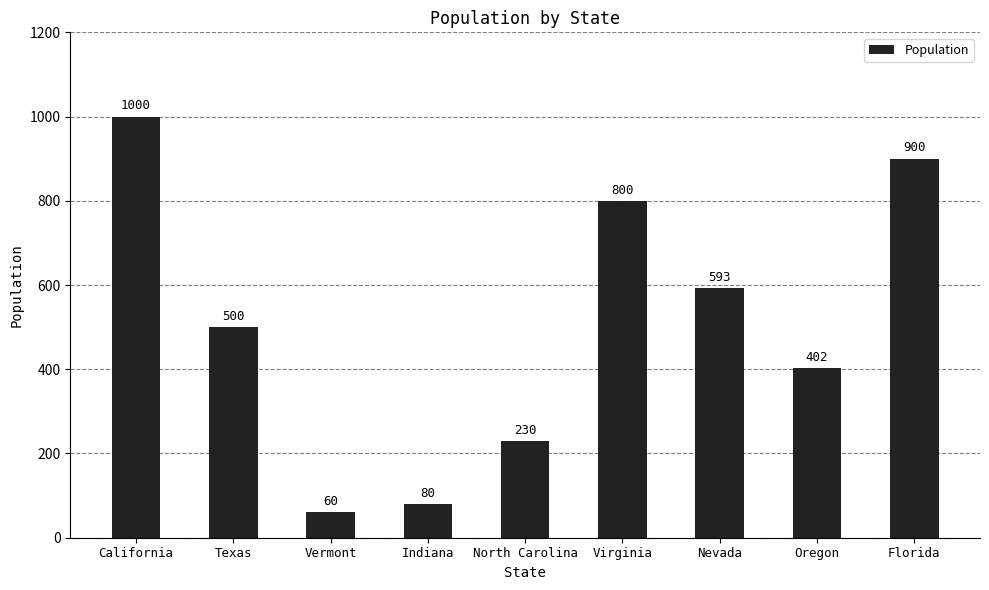

List the labels in order of value, smallest first.

Vermont, Indiana, North Carolina, Oregon, Texas, Nevada, Virginia, Florida, California